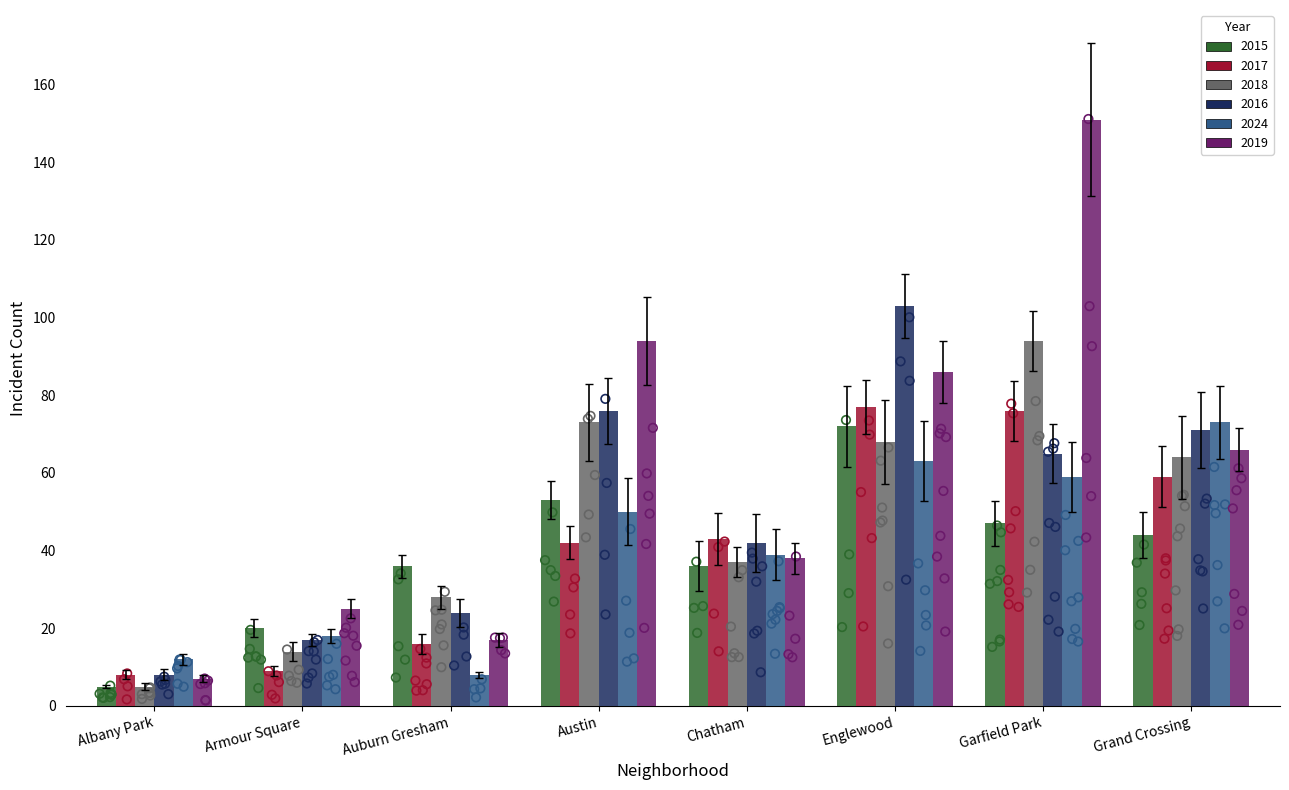

Which series contains the highest Y value?

2019